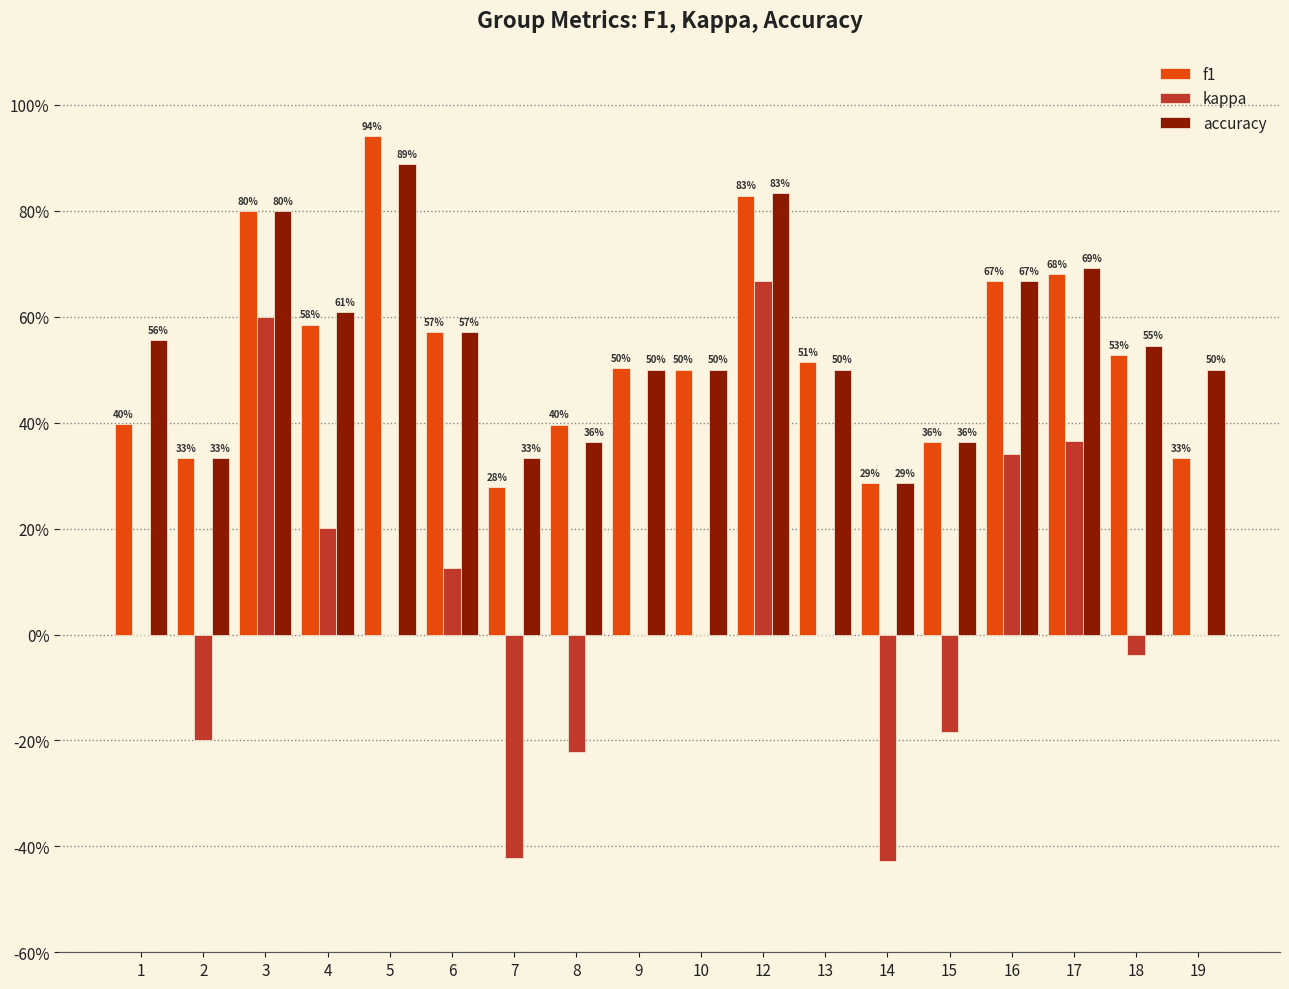

Reading left to right, what are all the values shown in this chart?

f1: 1=0.4	2=0.3	3=0.8	4=0.6	5=0.9	6=0.6	7=0.3	8=0.4	9=0.5	10=0.5	12=0.8	13=0.5	14=0.3	15=0.4	16=0.7	17=0.7	18=0.5	19=0.3
kappa: 1=0.0	2=-0.2	3=0.6	4=0.2	5=0.0	6=0.1	7=-0.4	8=-0.2	9=0.0	10=0.0	12=0.7	13=0.0	14=-0.4	15=-0.2	16=0.3	17=0.4	18=-0.0	19=0.0
accuracy: 1=0.6	2=0.3	3=0.8	4=0.6	5=0.9	6=0.6	7=0.3	8=0.4	9=0.5	10=0.5	12=0.8	13=0.5	14=0.3	15=0.4	16=0.7	17=0.7	18=0.5	19=0.5